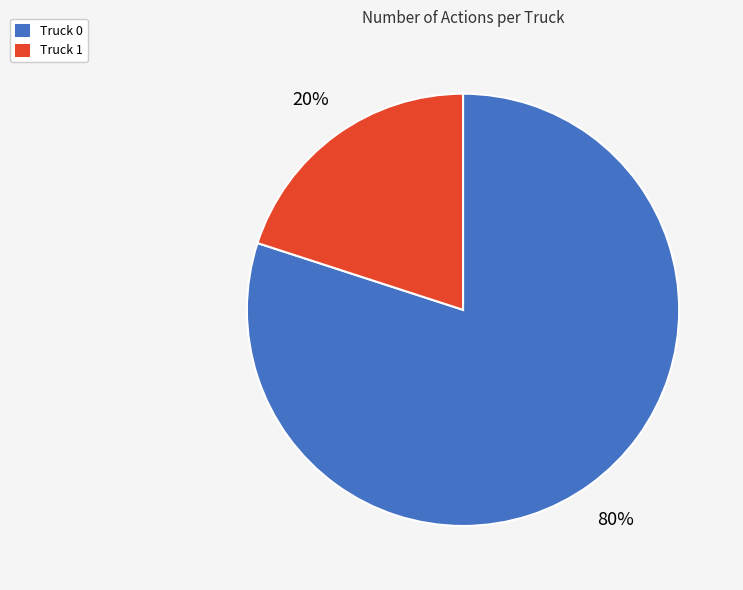

To the nearest percent, what portion does Truck 0 represent?

80%